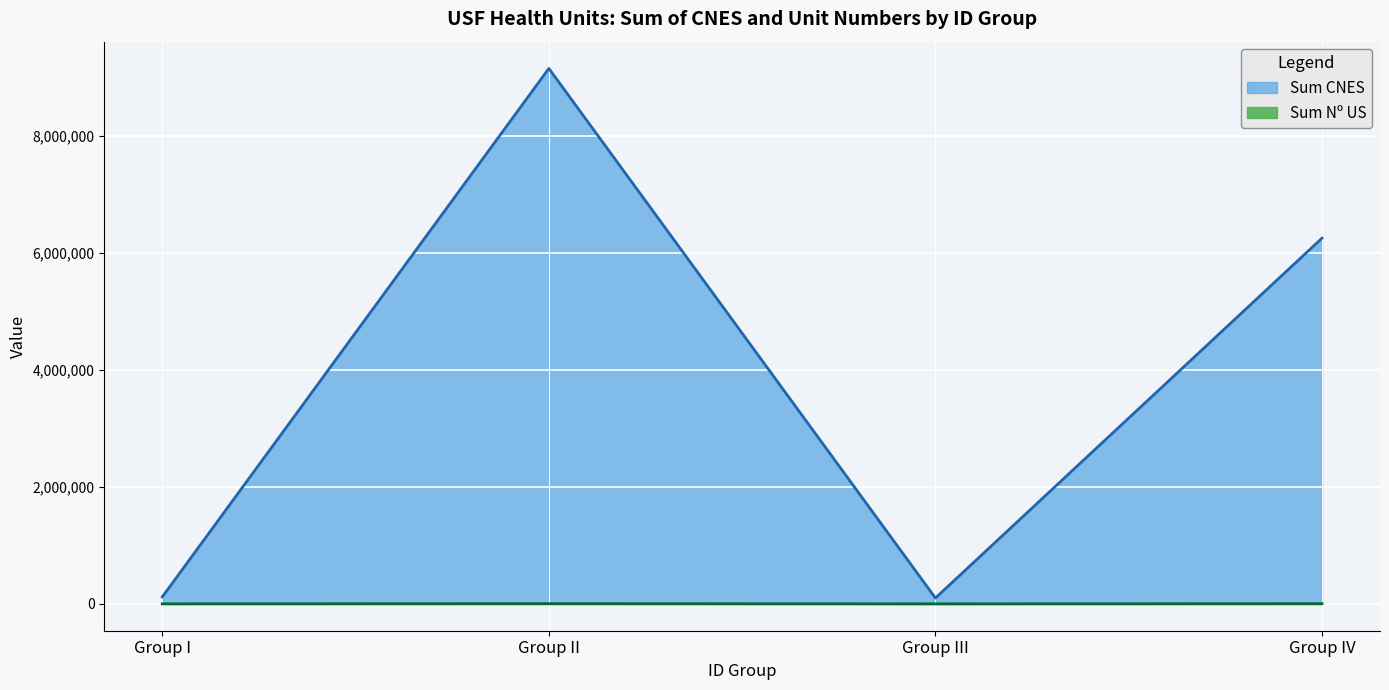

The Sum CNES series shows 9157248 at Group II. True or false?

True